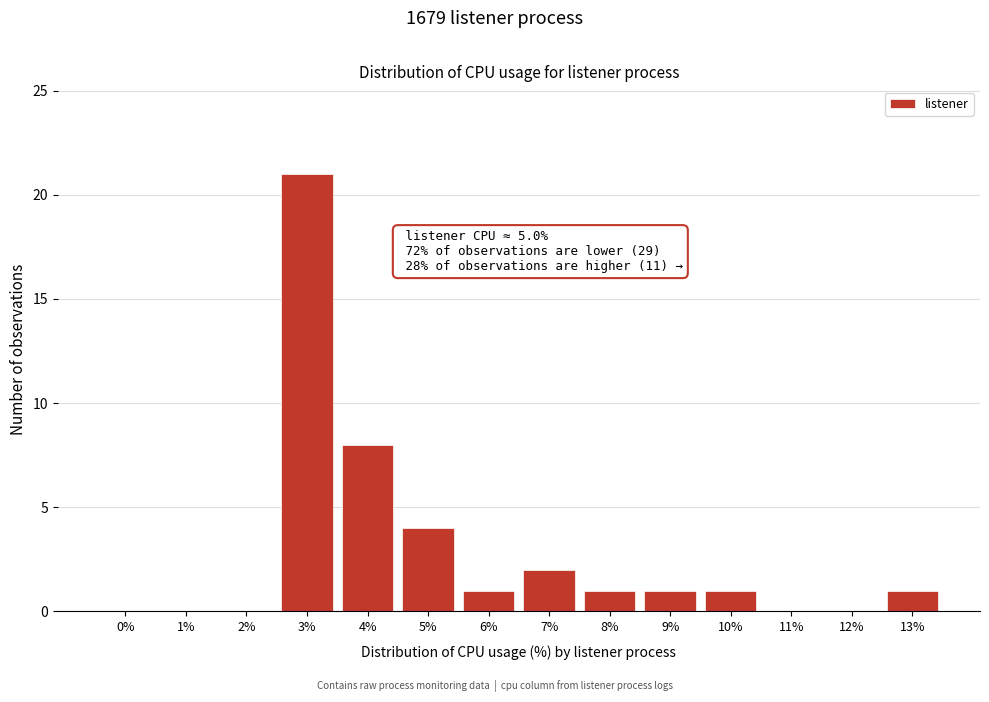

Reading left to right, transcribe all the data shown in this chart.

0%=0	1%=0	2%=0	3%=21	4%=8	5%=4	6%=1	7%=2	8%=1	9%=1	10%=1	11%=0	12%=0	13%=1